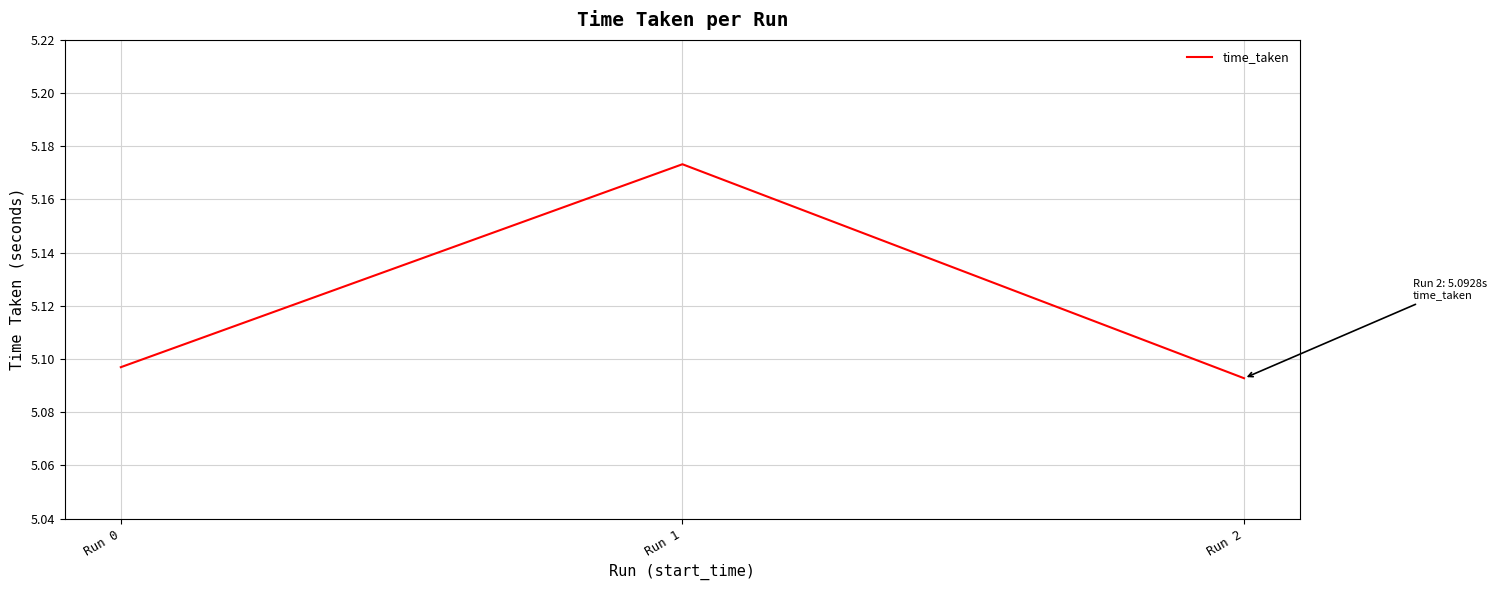

How many values are between 5 and 6?

3